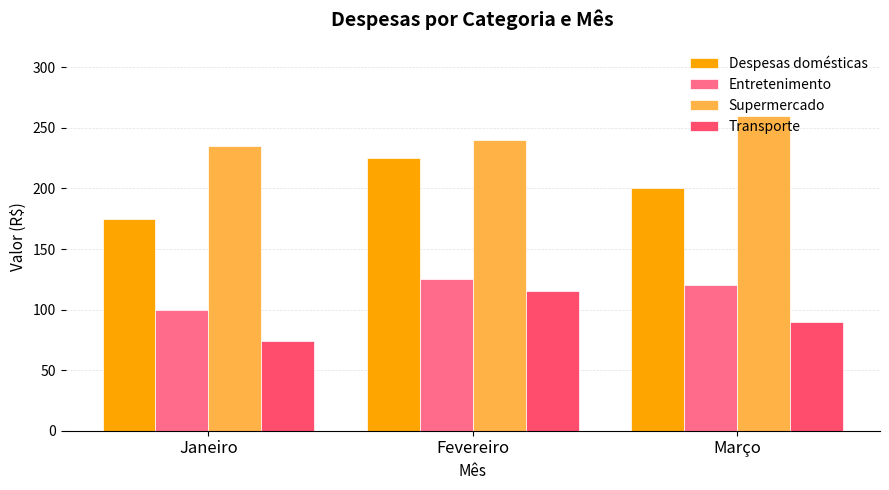

Reading left to right, what are all the values shown in this chart?

Despesas domésticas: Janeiro=175	Fevereiro=225	Março=200
Entretenimento: Janeiro=100	Fevereiro=125	Março=120
Supermercado: Janeiro=235	Fevereiro=240	Março=260
Transporte: Janeiro=74	Fevereiro=115	Março=90